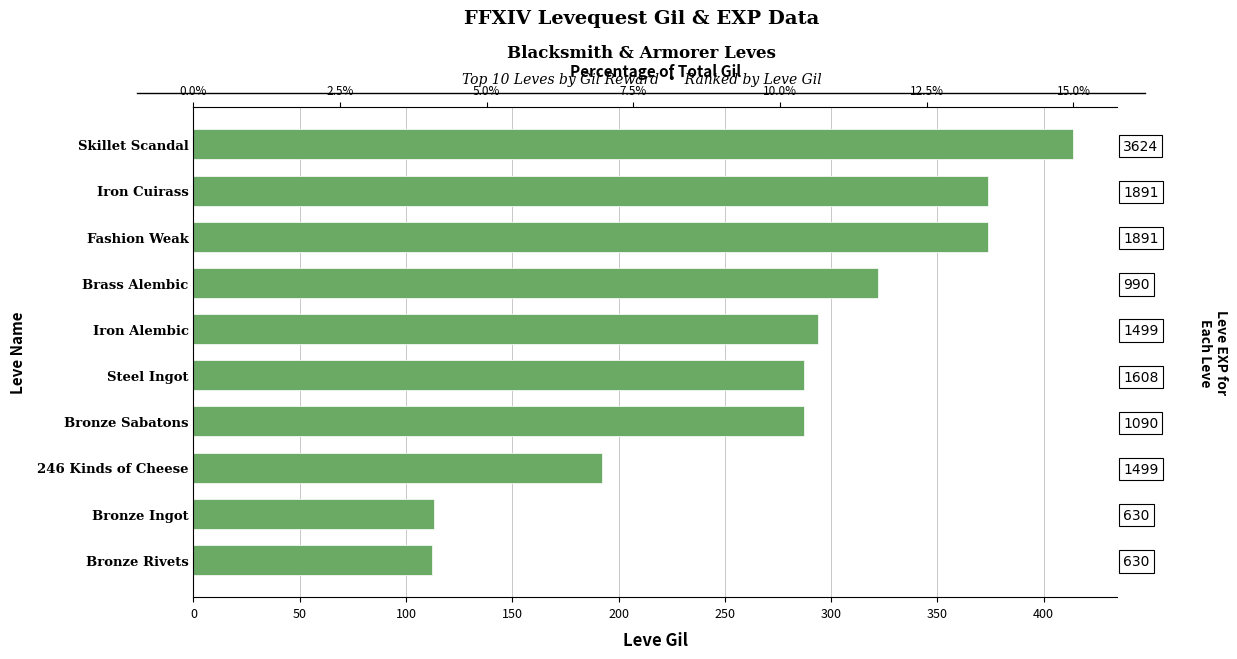

The value at Fashion Weak is 201. True or false?

False